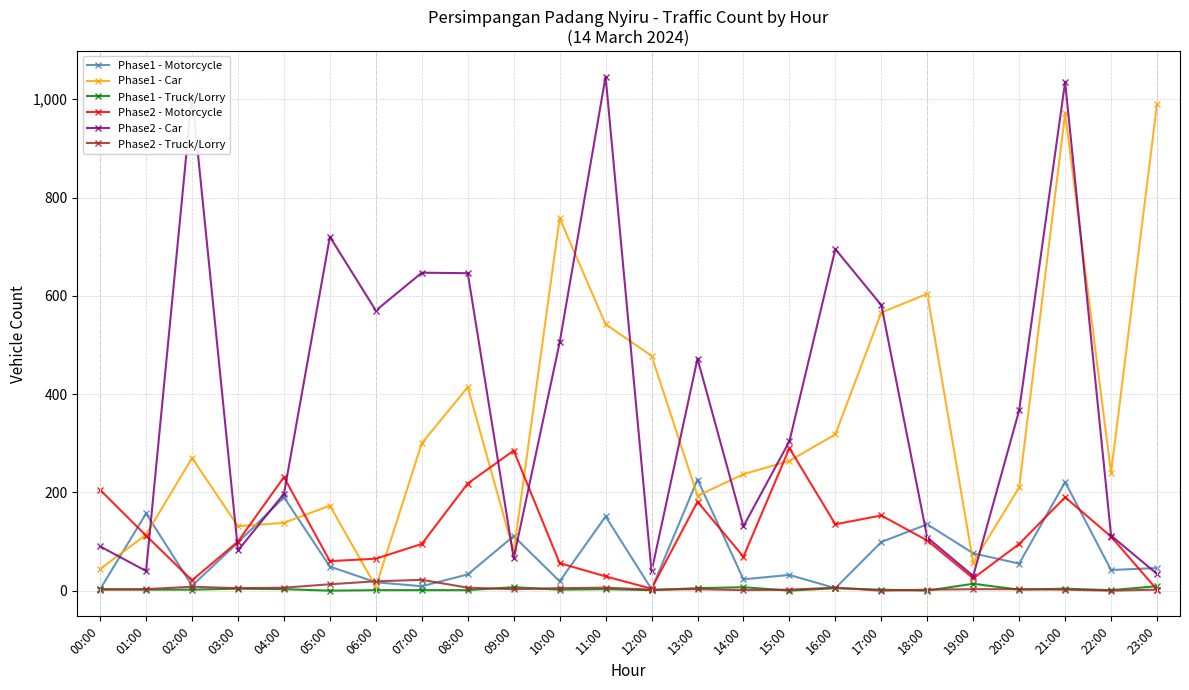

At which category does Phase2 - Car reach its first local valley?

01:00